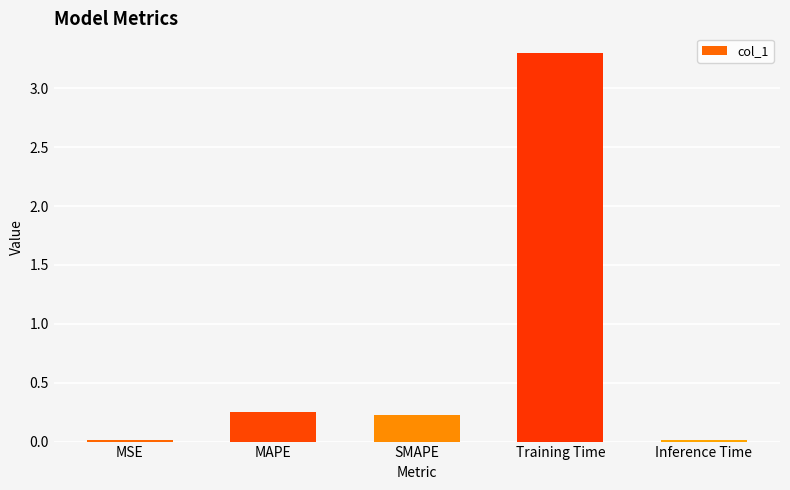

True or false: the data shows 0.4 at MAPE.

False